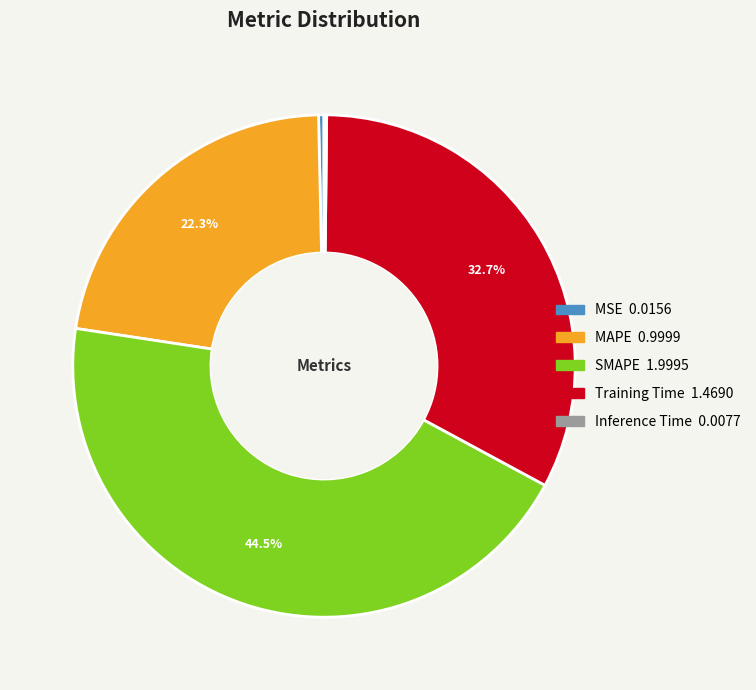

Which category has the biggest portion of the pie?

SMAPE